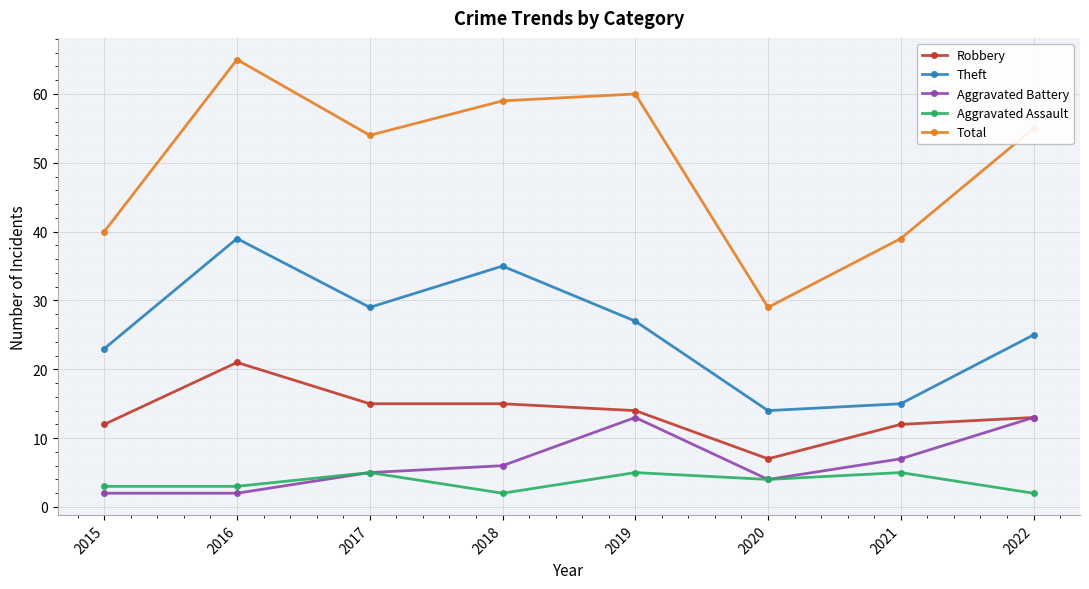

List the series in order of their peak value, highest first.

Total, Theft, Robbery, Aggravated Battery, Aggravated Assault